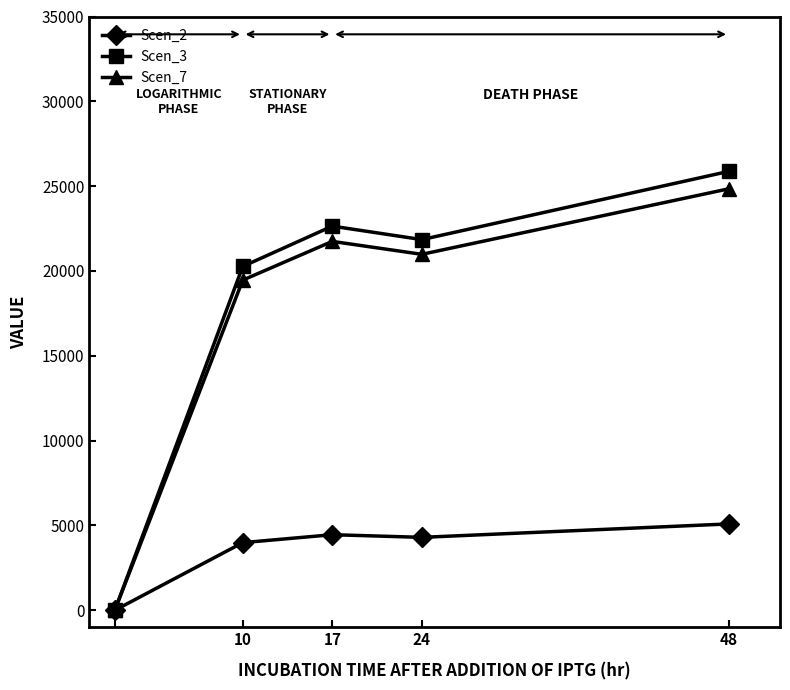

What is the maximum value for Scen_2?

5088.8